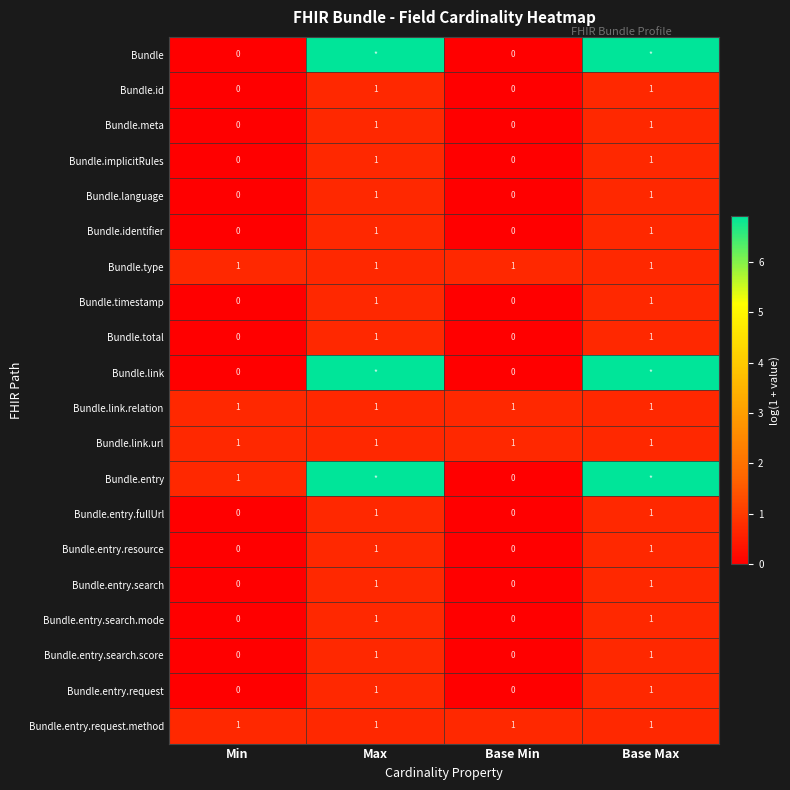

What is the difference between the highest and lowest values at Max?

6.2